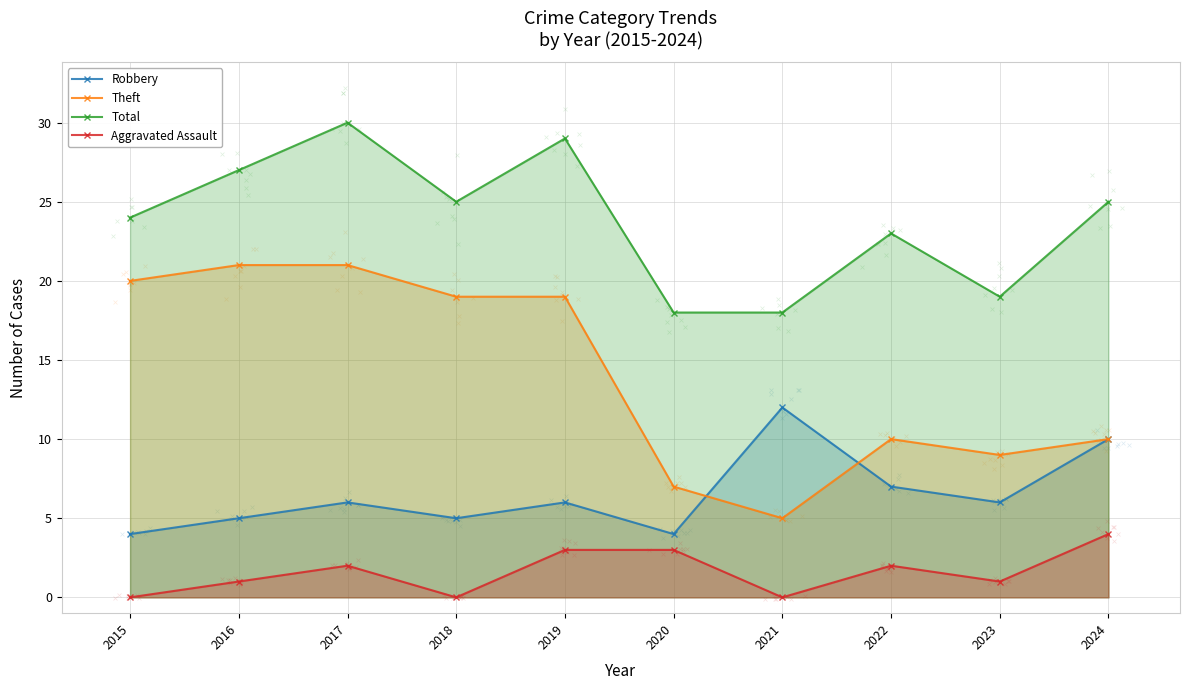

Which series reaches the minimum Y coordinate?

Aggravated Assault